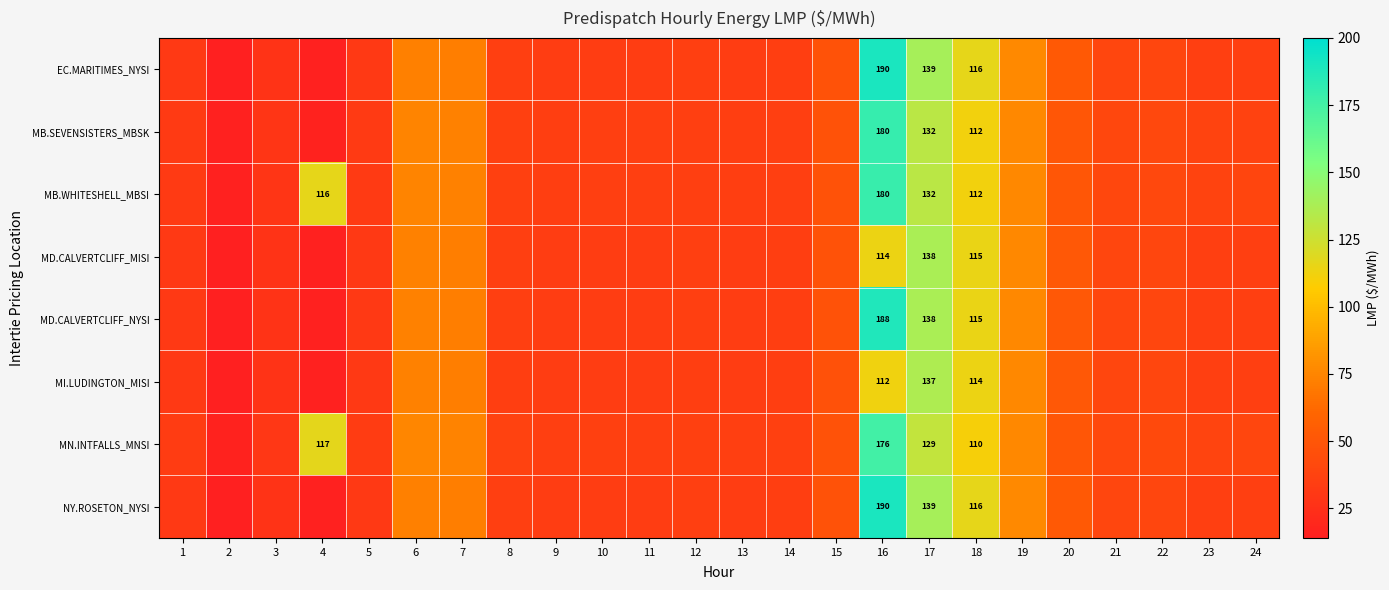

The value of MI.LUDINGTON_MISI at 23 is 63.1. True or false?

False